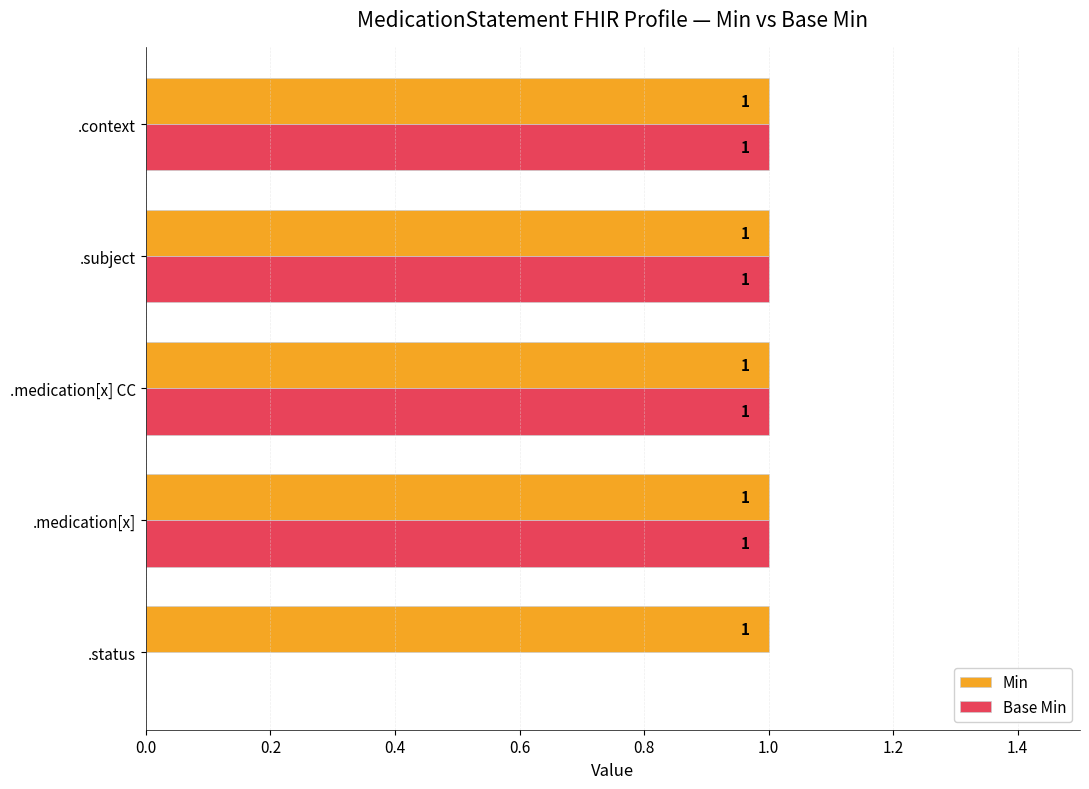

How many categories are shown in the chart?

5